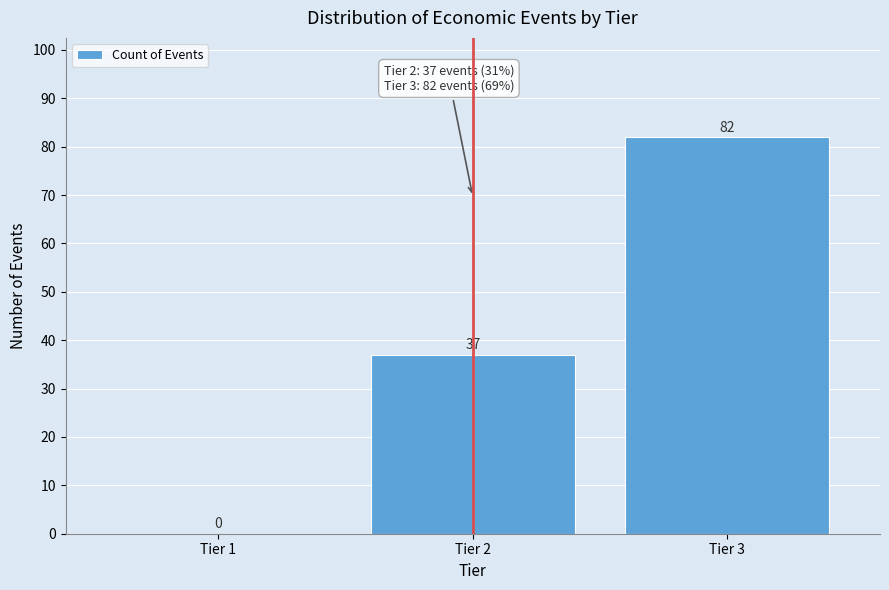

Reading right to left, extract all data points from this chart.

Tier 3=82	Tier 2=37	Tier 1=0